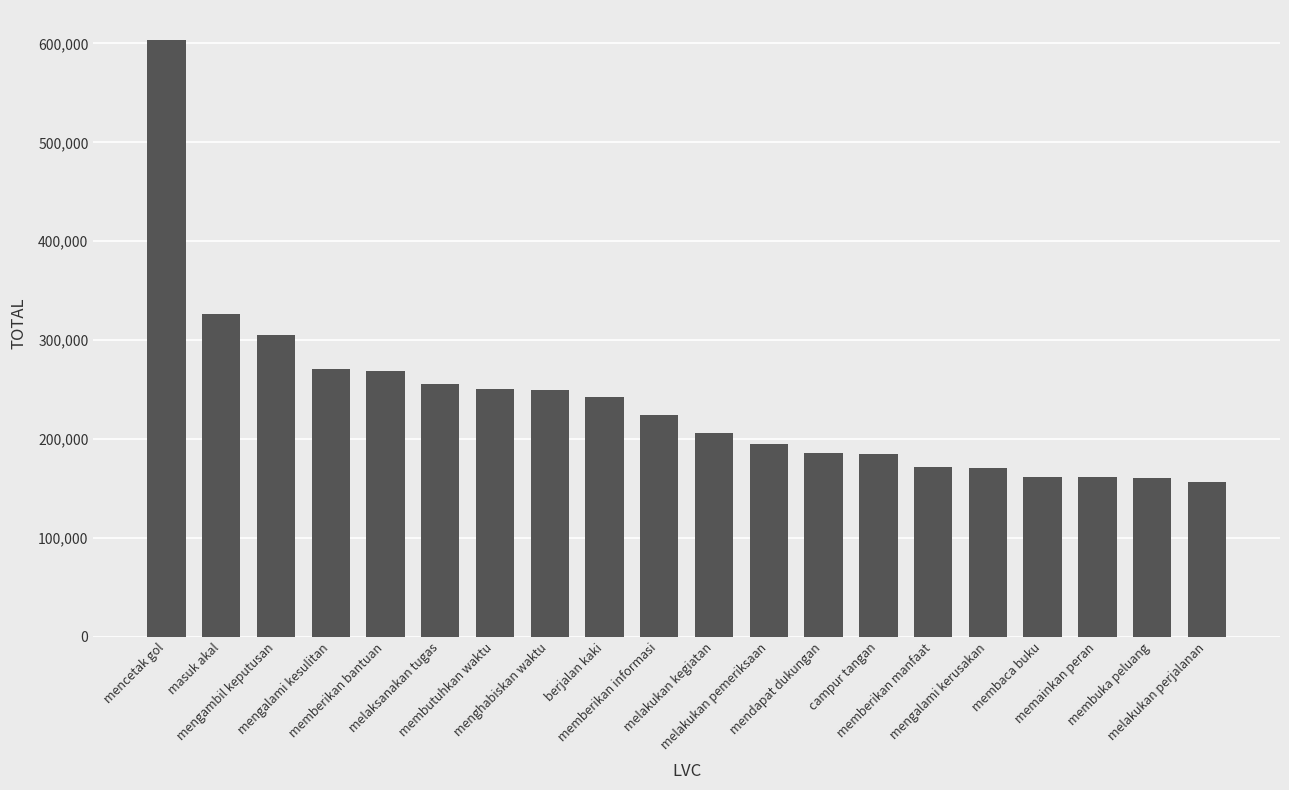

What is the difference between the values at mendapat dukungan and mencetak gol?

417799